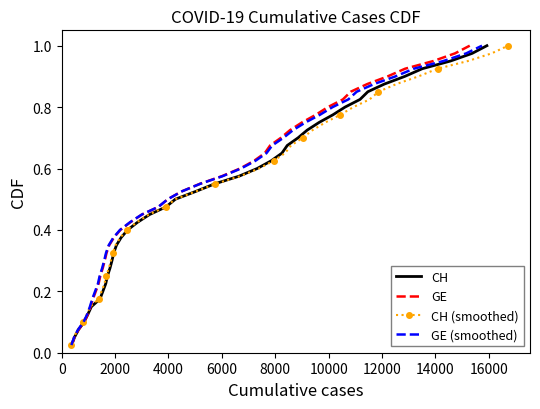

Is the value of GE at 23 greater than the value of GE (smoothed) at 27?

No